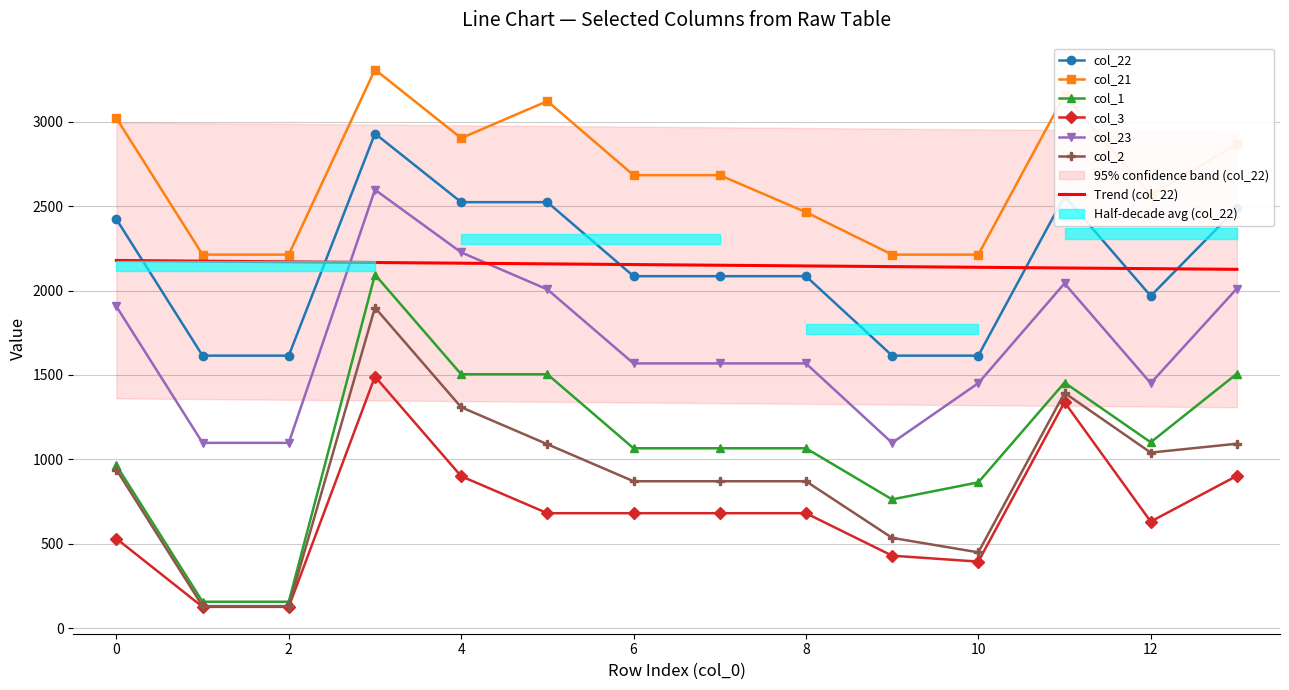

What is the value of the col_2 point at the 9th from the left?

870.5